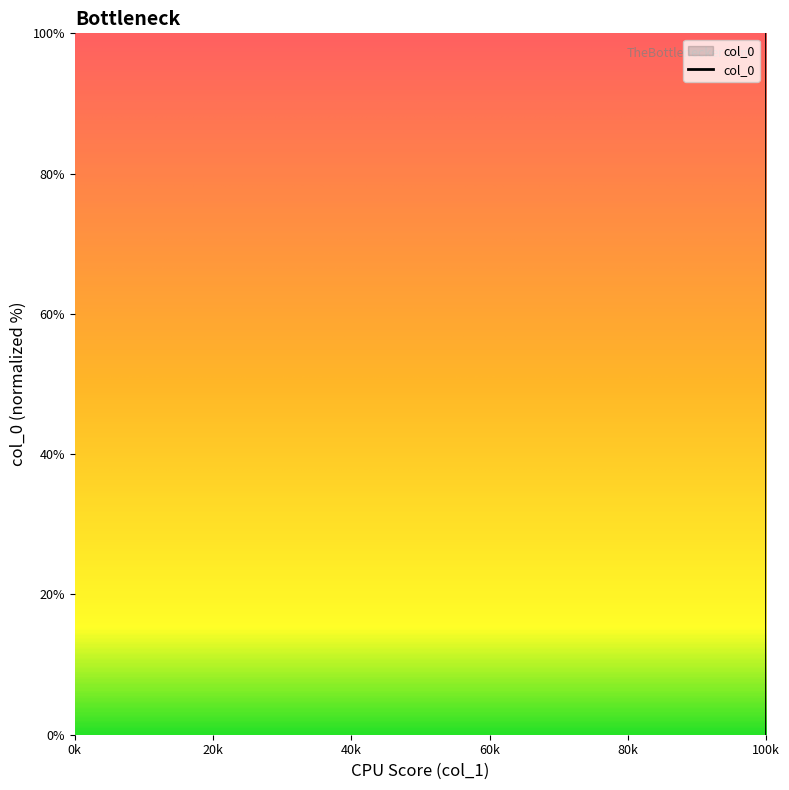

The value at 160 is 49.6. True or false?

False